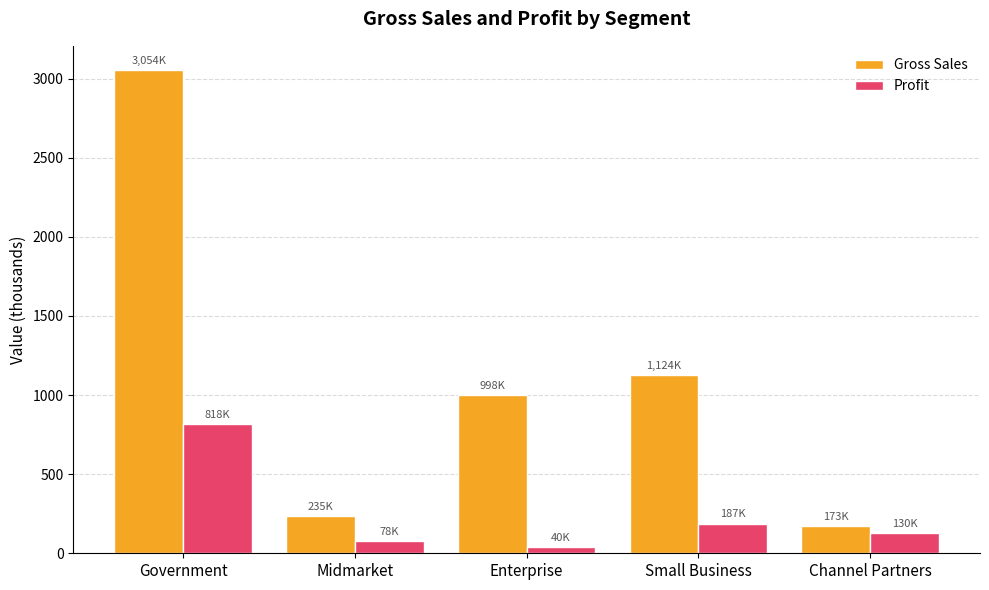

What is the label of the 1st bar from the left?

Government